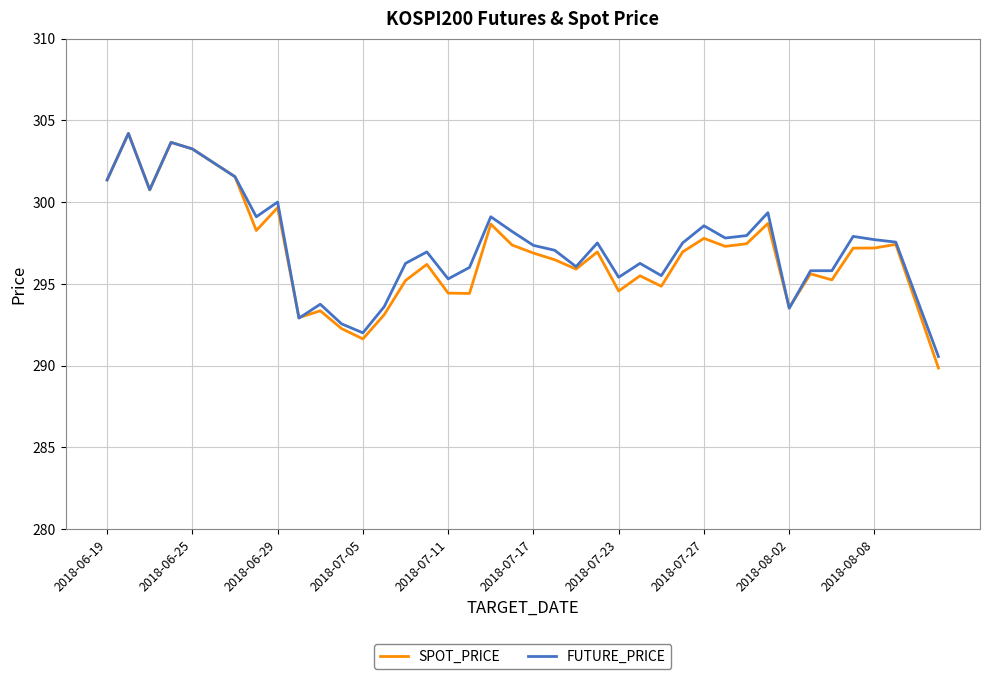

What is the smallest value displayed?

289.9